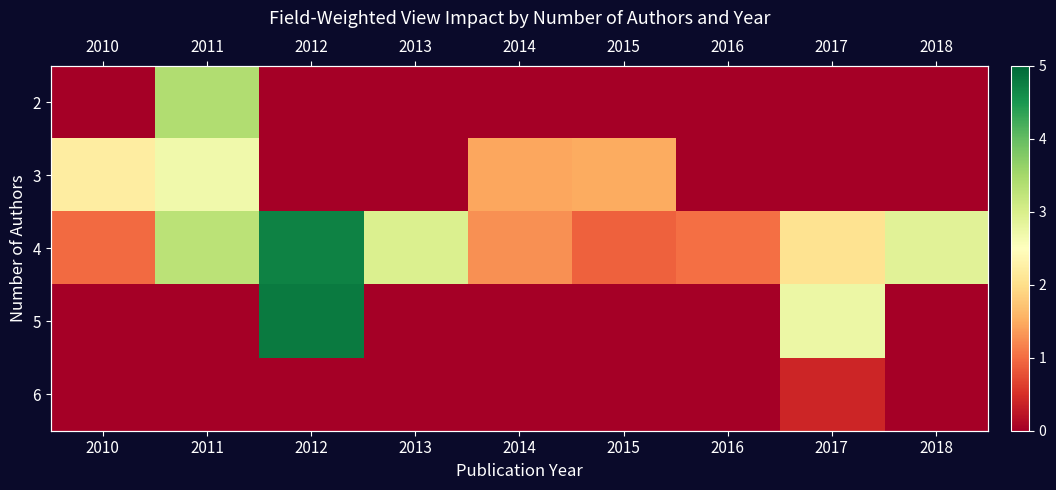

Count the number of data series in this chart.

5